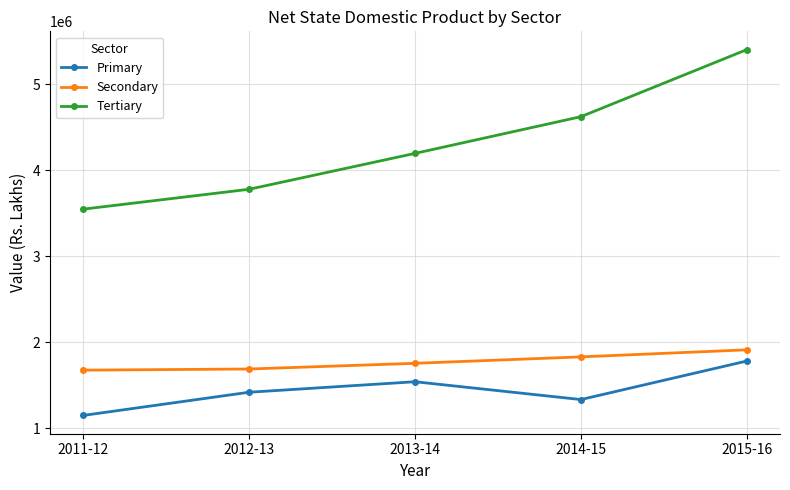

Read the Primary value at 2011-12.

1151494